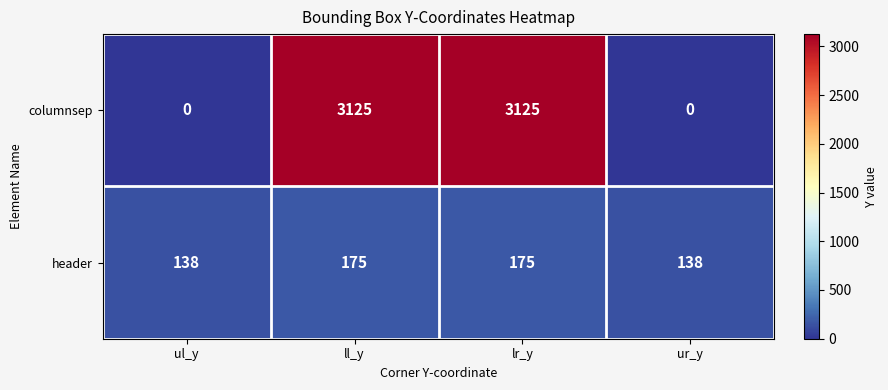

What is the total value across all series at ul_y?

138